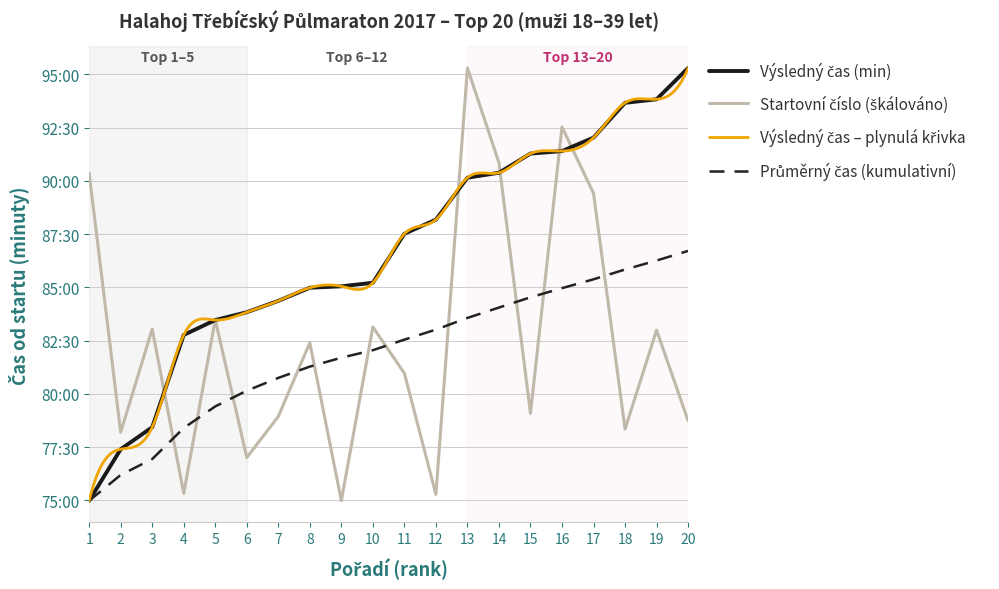

Which series has the largest range (max minus min)?

muži půl 18-39 let